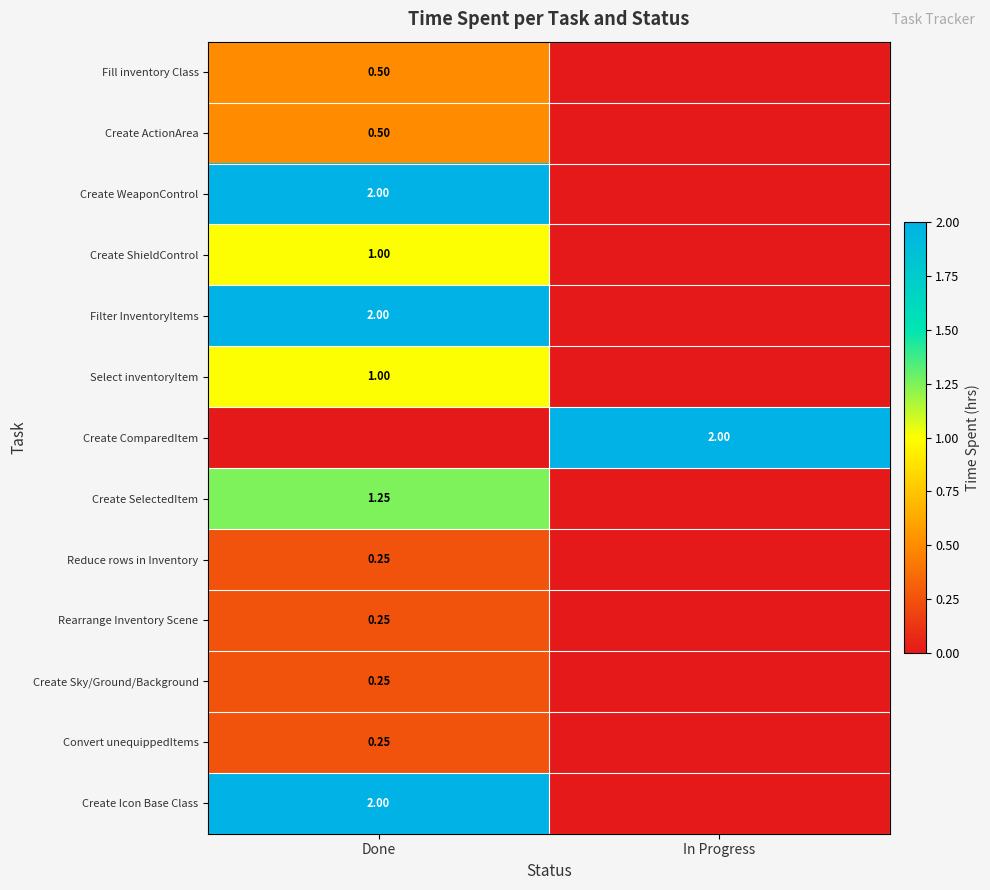

At how many categories does at least one series exceed 0?

2